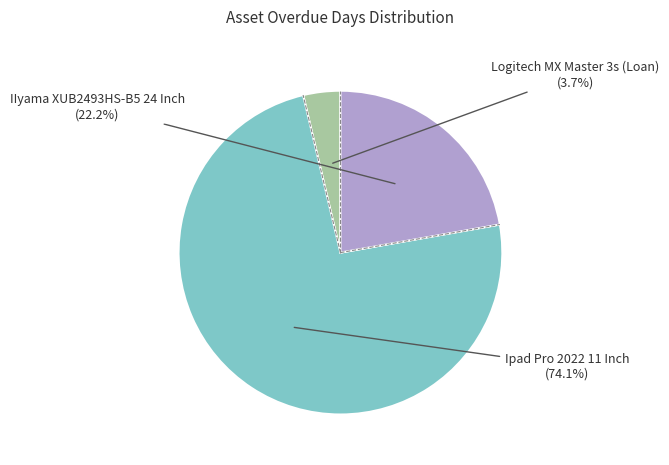

How many segments does this pie chart have?

3